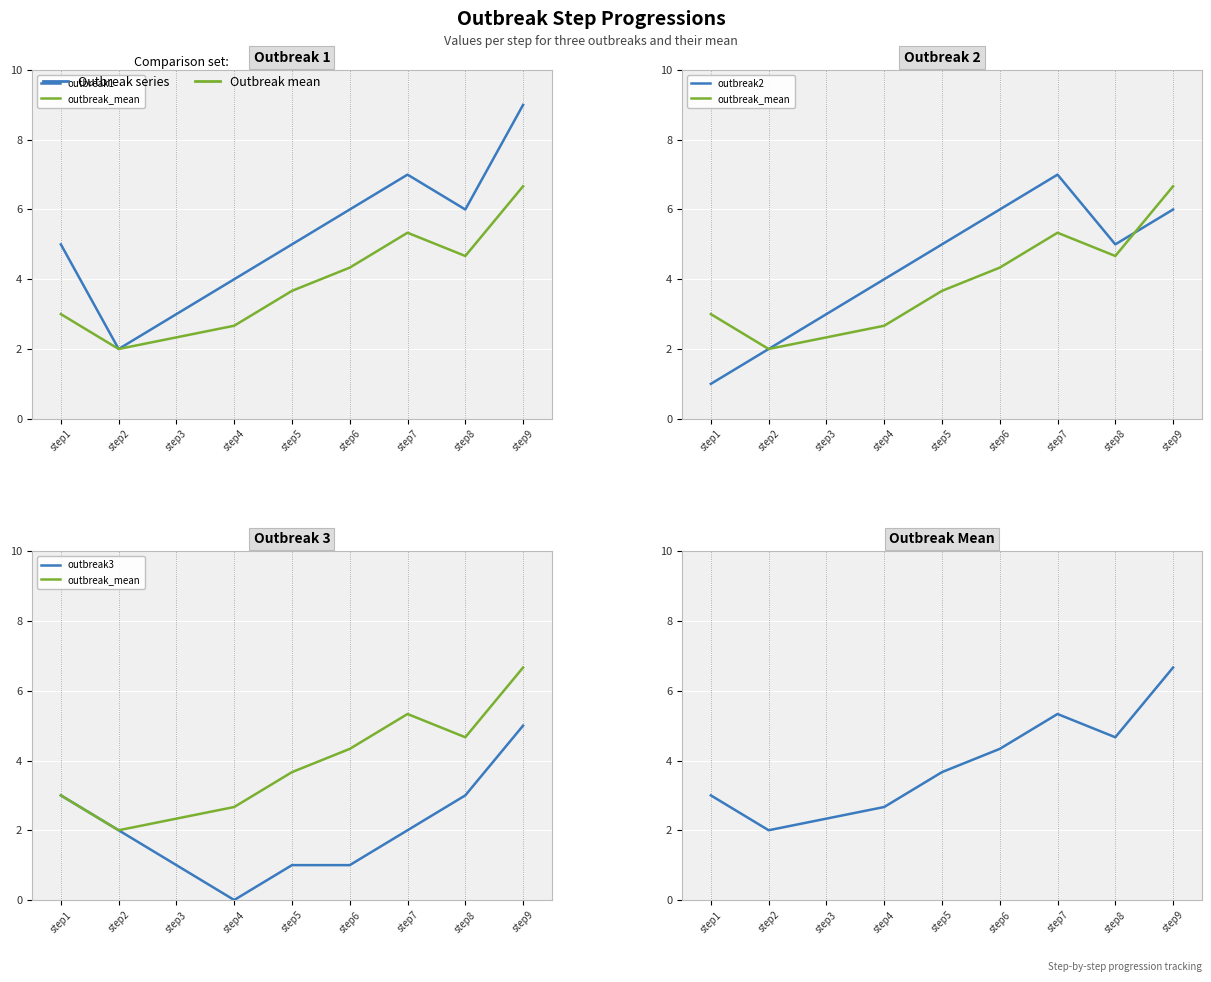

How many outbreak1 values are between 4 and 6?

5